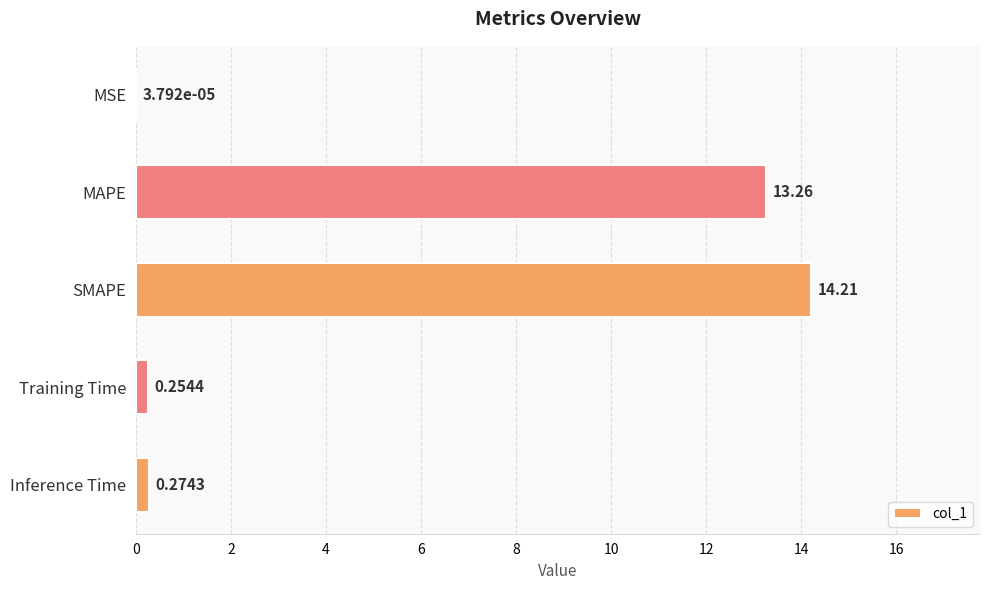

What is the sum of the values at MAPE and SMAPE?

27.5